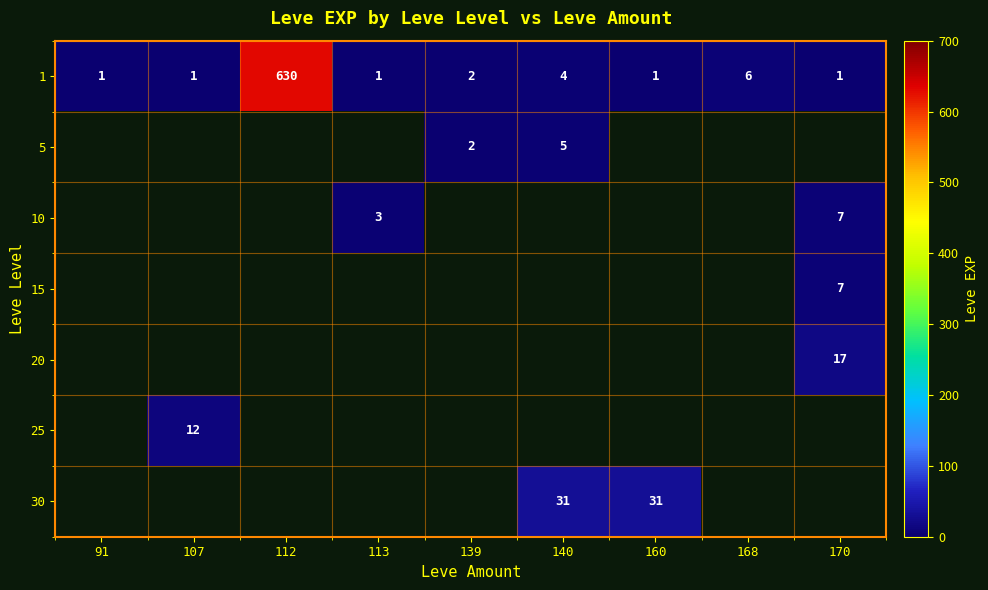

True or false: 5 has a value of 3 at 140.

False